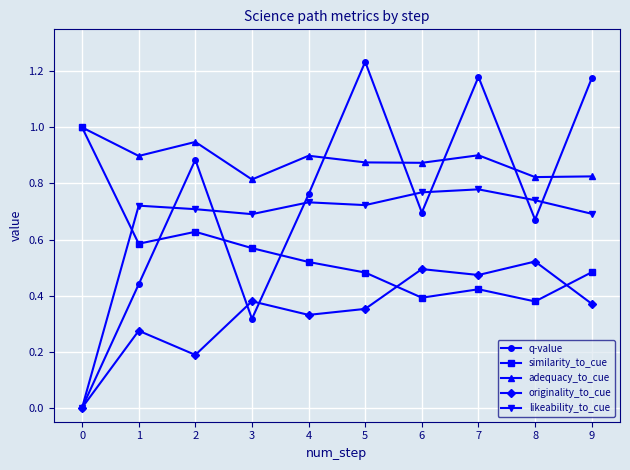

Which series has the largest range (max minus min)?

q-value